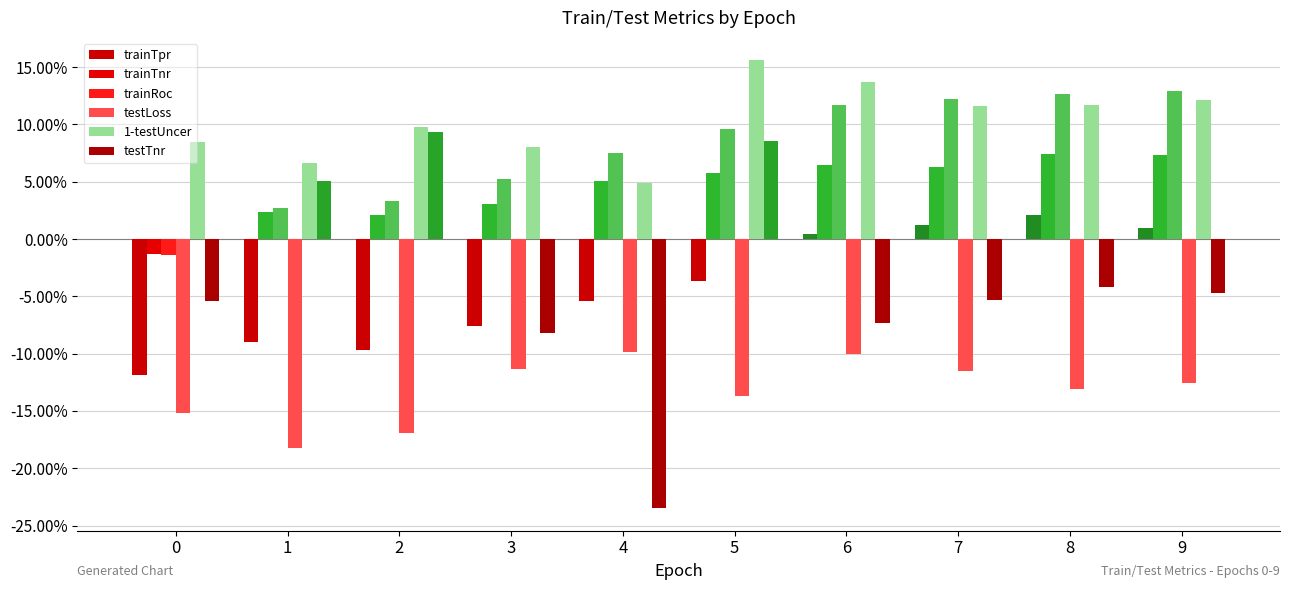

At 2, list the series in order from largest to smallest.

1-testUncer, testTnr, trainRoc, trainTnr, trainTpr, testLoss